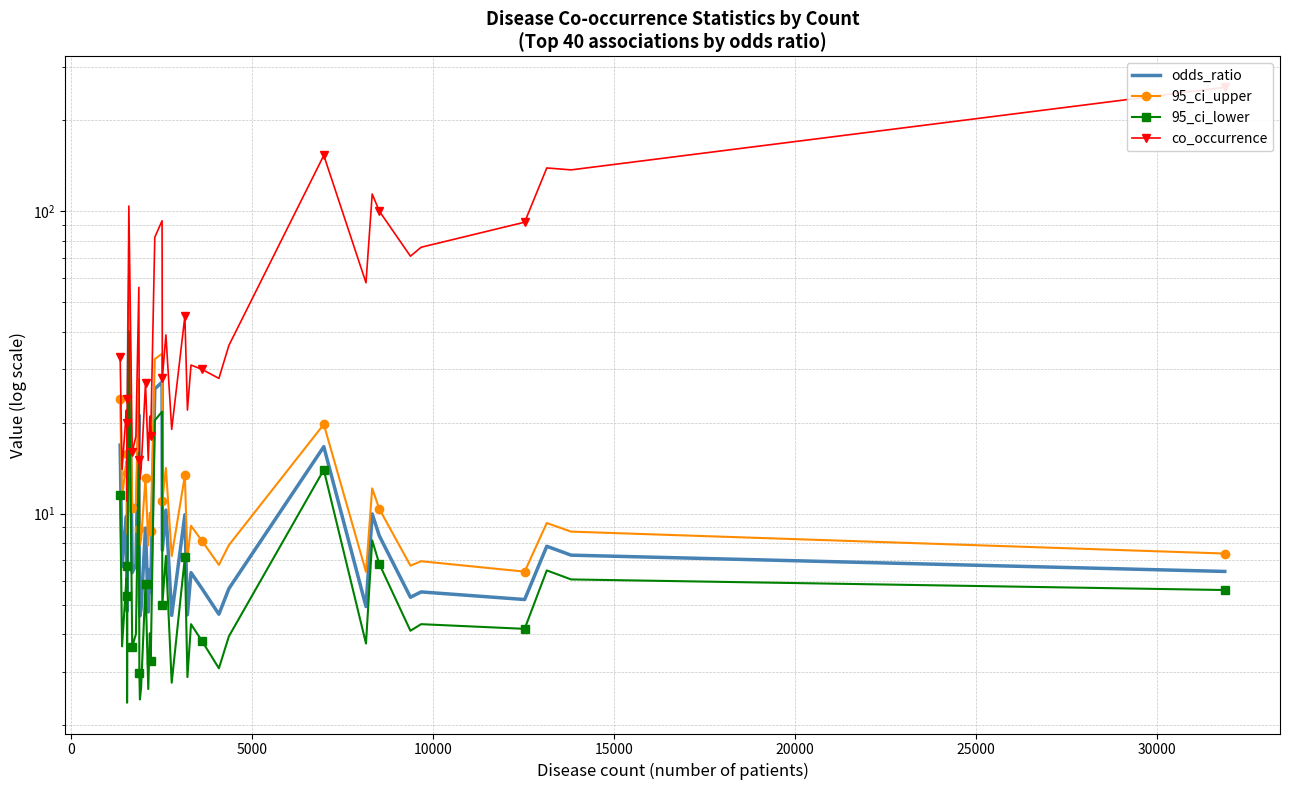

Reading left to right, extract all data points from this chart.

odds_ratio: 16.9	6.7	9.8	8.8	4.8	5.6	10.5	49.8	15.6	6.4	6.8	21.2	5.3	4.6	4.9	9.0	4.7	6.5	5.5	25.8	27.2	7.6	10.3	4.6	9.9	4.6	6.4	5.7	4.7	5.7	16.6	4.9	10.0	8.4	5.3	5.5	5.2	7.8	7.3	6.4
95_ci_upper: 23.9	11.3	14.9	13.7	8.6	9.7	15.8	61.3	21.6	10.4	10.8	27.9	8.9	7.9	8.2	13.1	7.8	10.1	8.8	32.4	33.8	11.0	14.2	7.2	13.4	7.0	9.1	8.1	6.8	7.9	19.7	6.4	12.1	10.4	6.7	7.0	6.4	9.3	8.7	7.4
95_ci_lower: 11.5	3.6	6.1	5.3	2.4	3.0	6.7	40.1	10.9	3.6	4.0	15.9	3.0	2.4	2.6	5.9	2.6	4.0	3.2	20.3	21.7	5.0	7.2	2.8	7.2	2.9	4.3	3.8	3.1	3.9	14.0	3.7	8.2	6.8	4.1	4.3	4.2	6.5	6.1	5.6
co_occurrence: 33.0	14.0	22.0	20.0	11.0	13.0	24.0	104.0	37.0	16.0	18.0	56.0	15.0	13.0	14.0	27.0	15.0	21.0	18.0	82.0	93.0	28.0	39.0	19.0	45.0	22.0	31.0	30.0	28.0	36.0	153.0	58.0	114.0	100.0	71.0	76.0	92.0	139.0	137.0	257.0